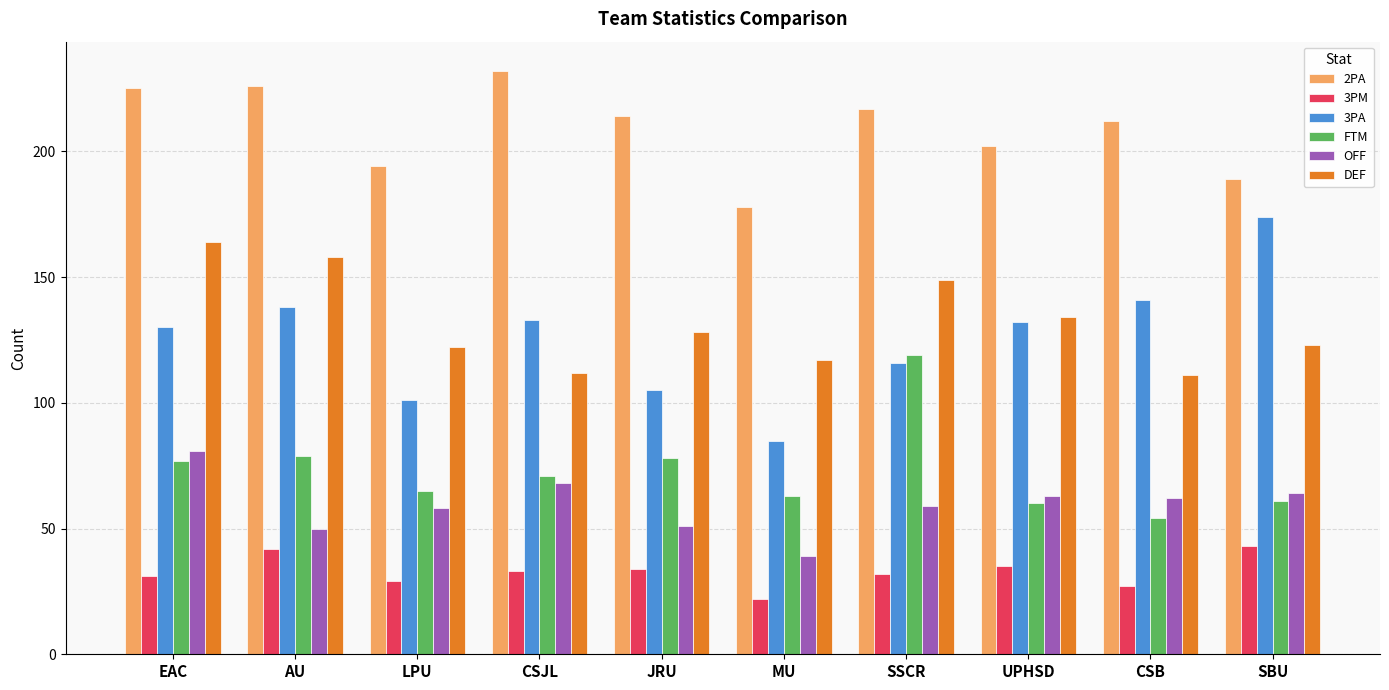

What is the maximum value shown in the chart?

232